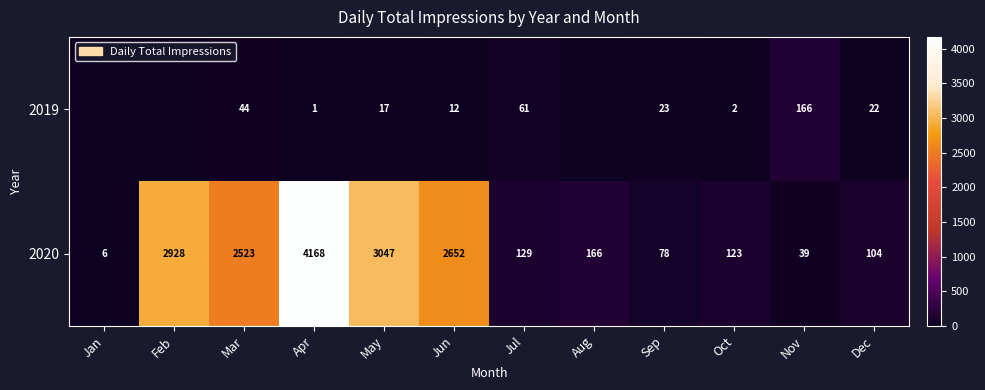

The 2019 series shows 39 at Sep. True or false?

False